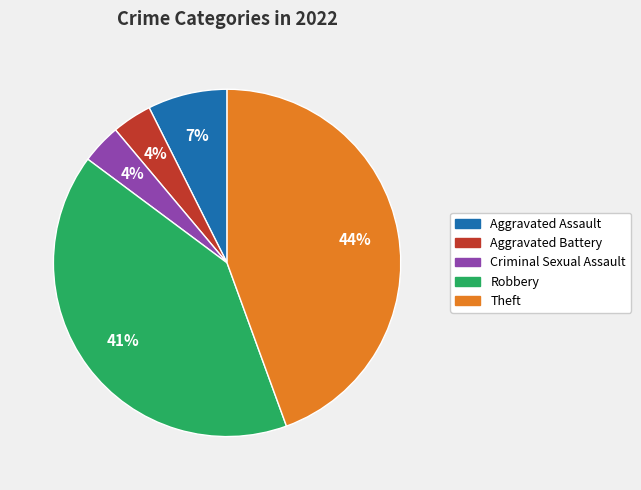

How many slices are in this pie chart?

5